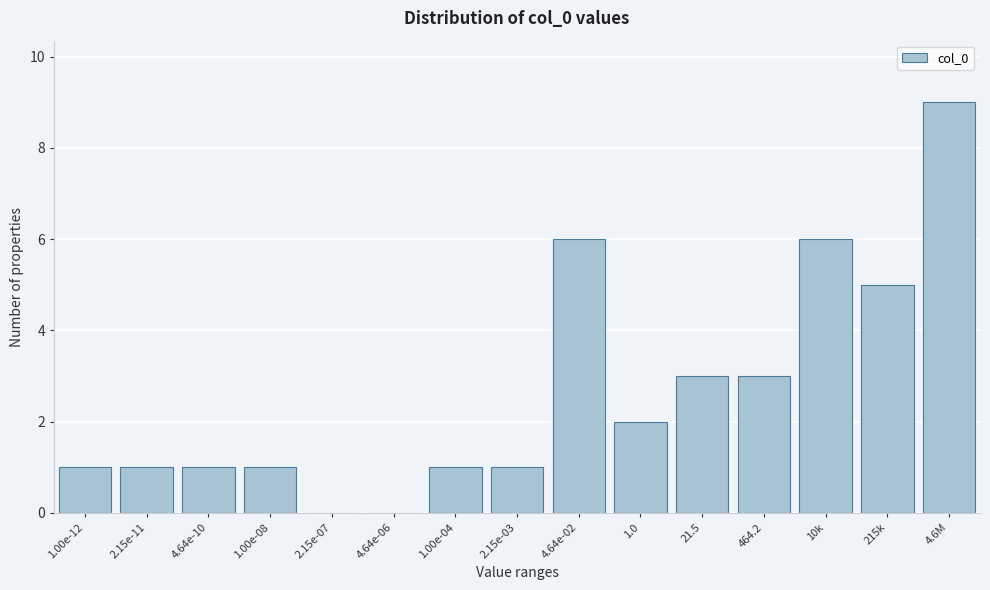

Reading left to right, what are all the values shown in this chart?

1.00e-12=1	2.15e-11=1	4.64e-10=1	1.00e-08=1	2.15e-07=0	4.64e-06=0	1.00e-04=1	2.15e-03=1	4.64e-02=6	1.0=2	21.5=3	464.2=3	10k=6	215k=5	4.6M=9